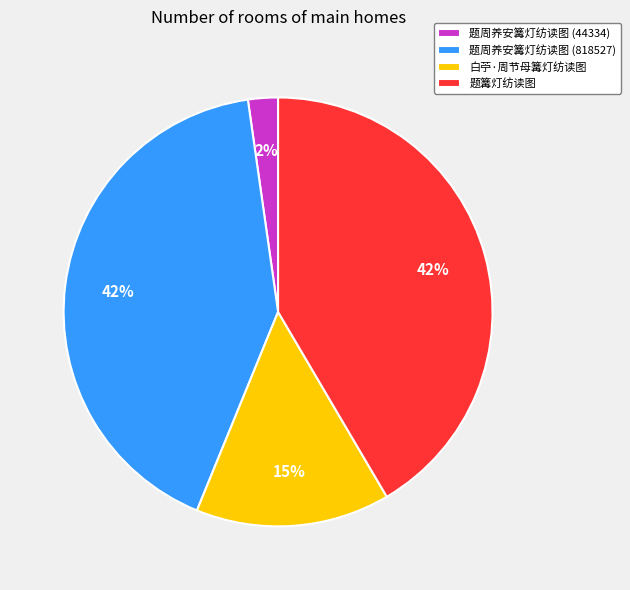

Which has a higher value, 题周养安篝灯纺读图 (818527) or 题周养安篝灯纺读图 (44334)?

题周养安篝灯纺读图 (818527)